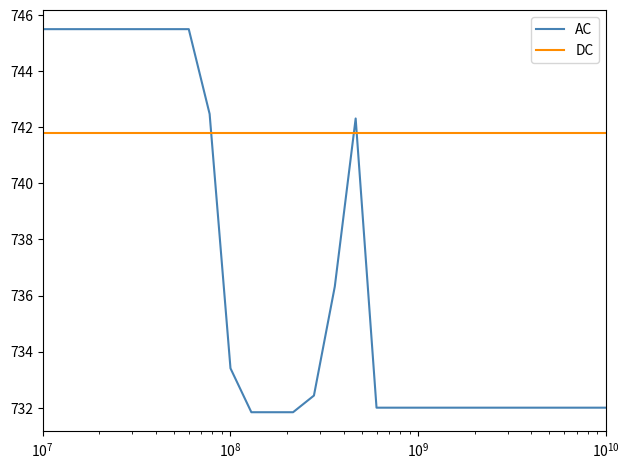

List the series in order of their overall mean, highest first.

DC, AC